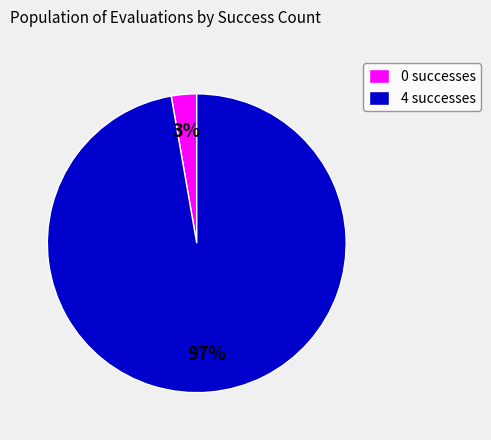

Which has a higher value, 4 successes or 0 successes?

4 successes